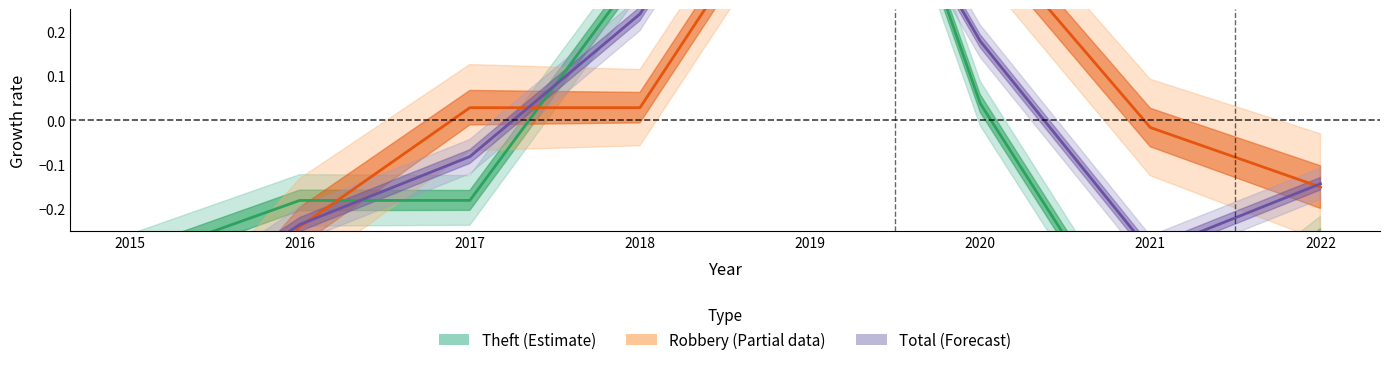

What is the value of the Total (Forecast) point at the 1st from the left?

-0.5